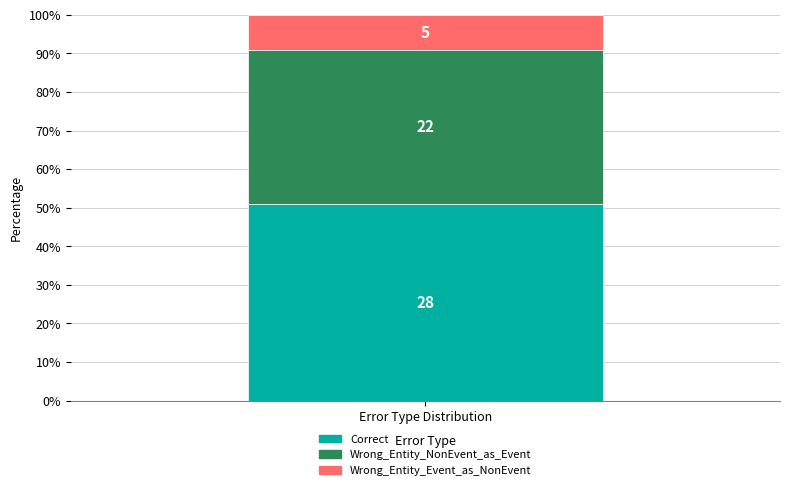

How many bars are there in total?

1